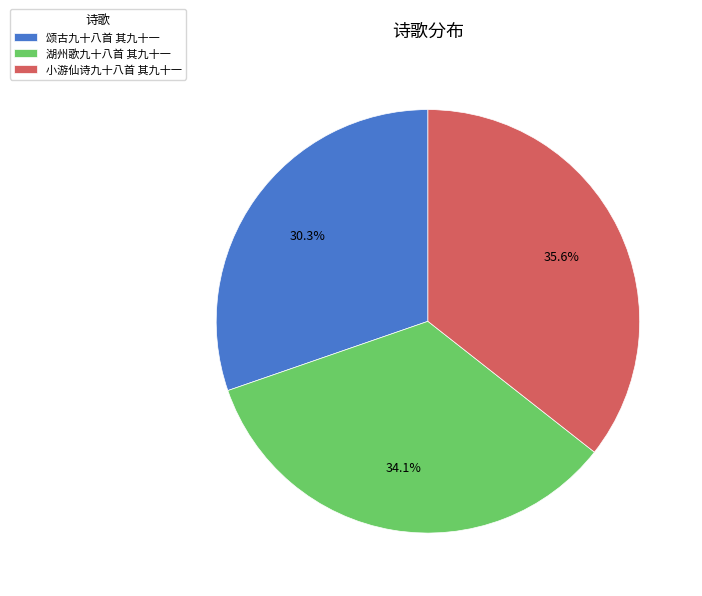

Does 颂古九十八首 其九十一 account for over 50% of the chart?

No